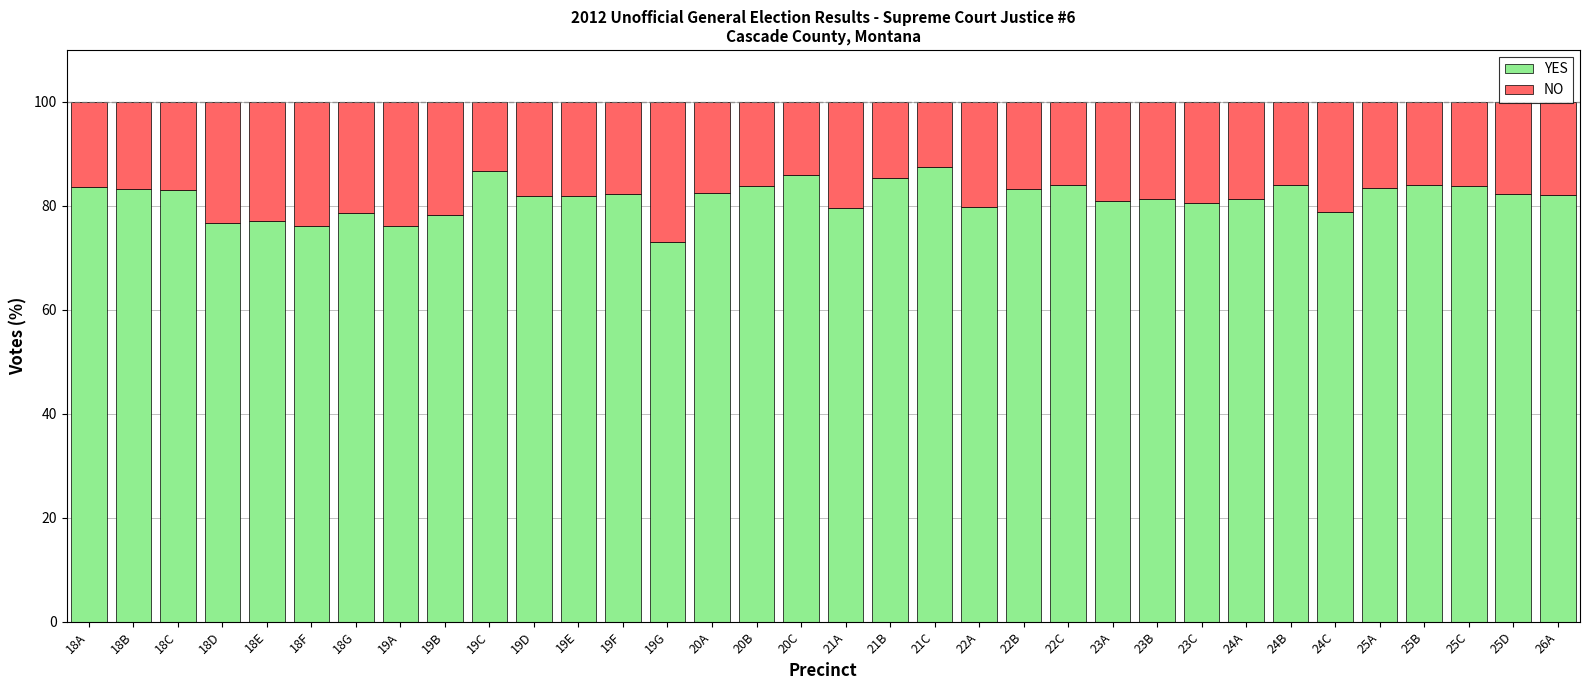

What is the average value of the YES series?

81.6